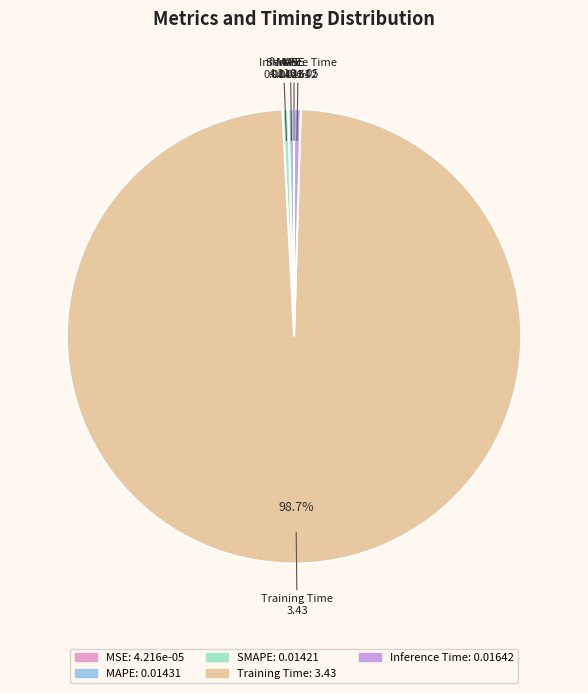

To the nearest percent, what is the average slice percentage?

20%